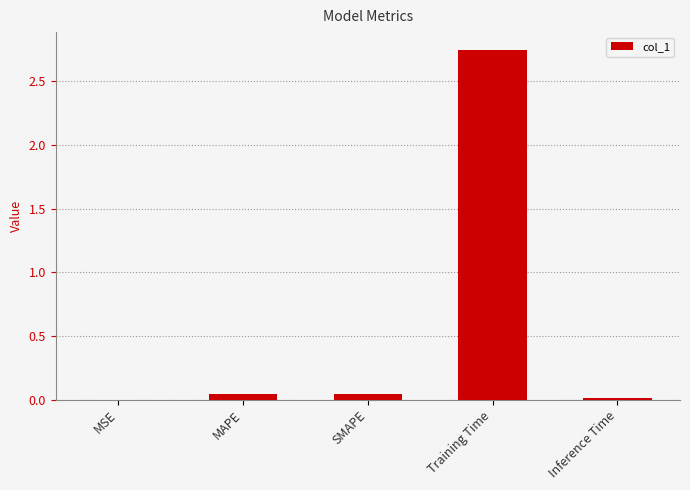

At which category does the chart reach its peak across all series?

Training Time